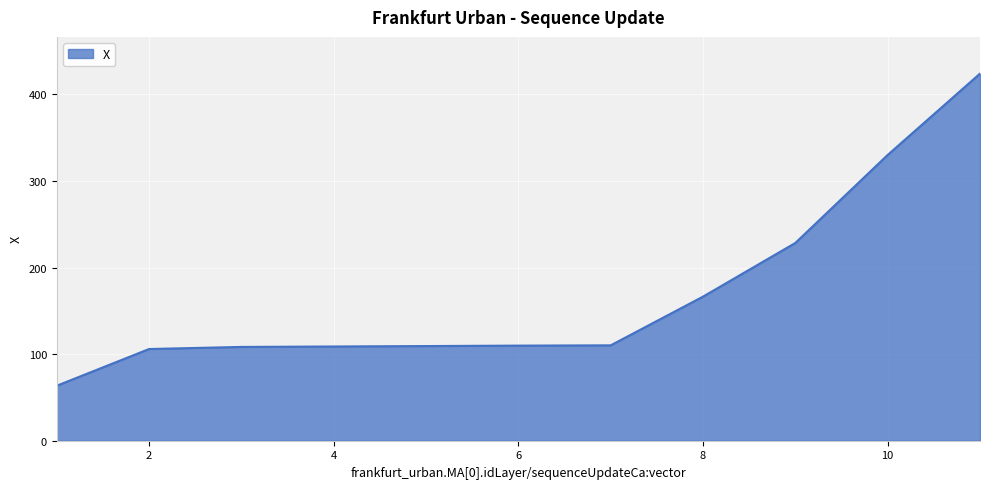

What is the difference between the maximum and minimum values?

360.4